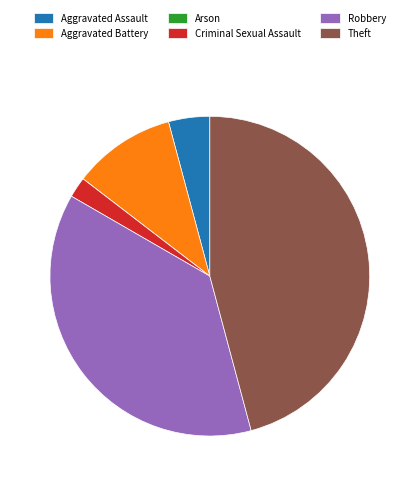

Is Aggravated Assault the majority of the pie?

No